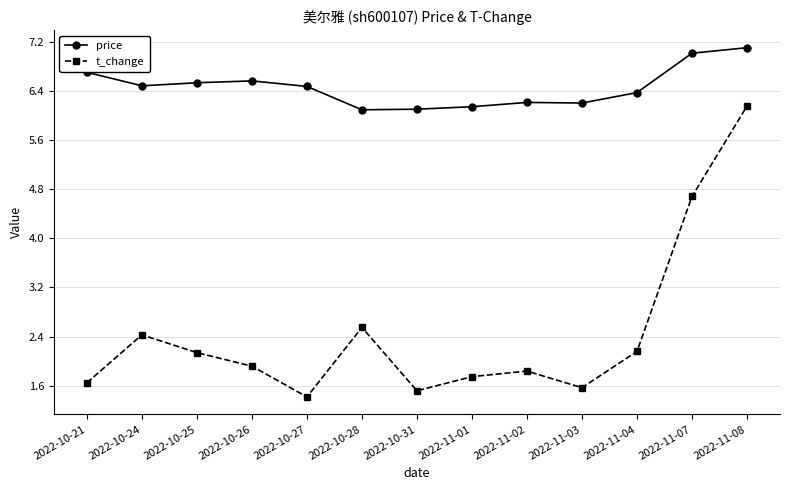

Rank the series by their average value, from lowest to highest.

t_change, price